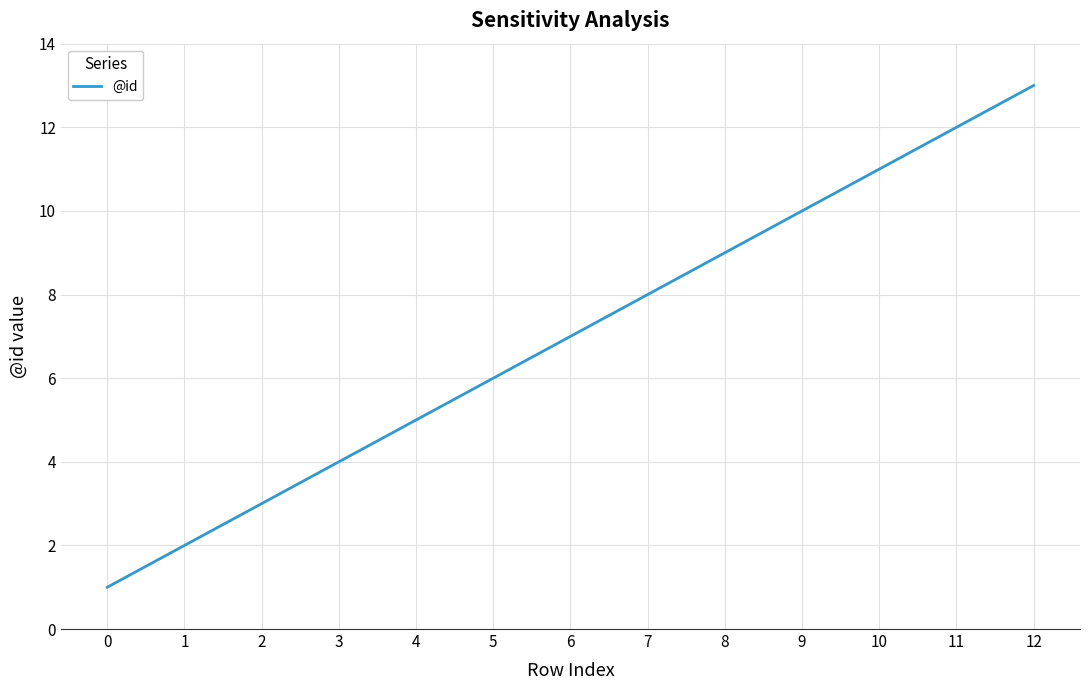

List the labels in order of value, largest first.

12, 11, 10, 9, 8, 7, 6, 5, 4, 3, 2, 1, 0